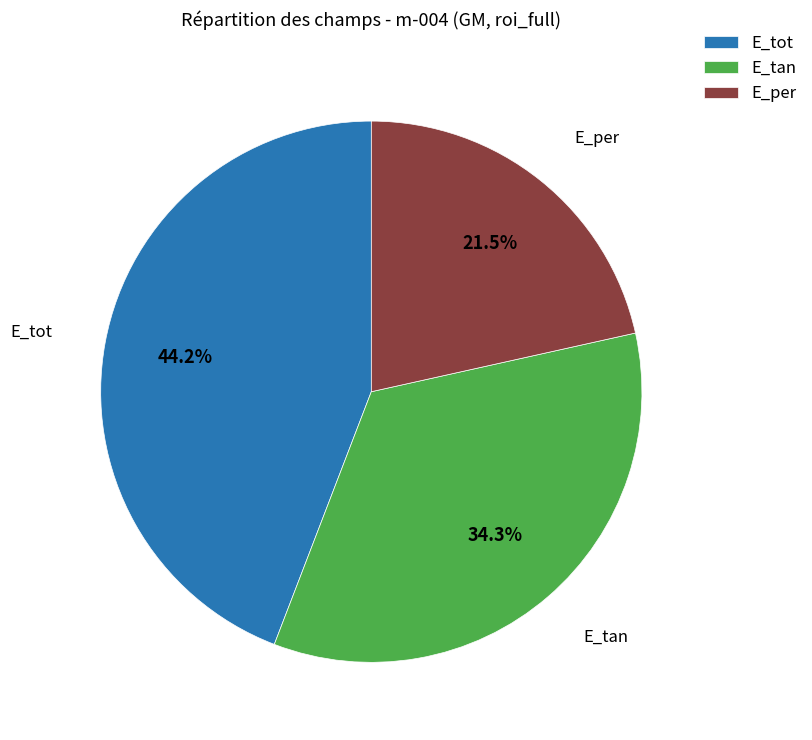

Which slice is the smallest?

E_per